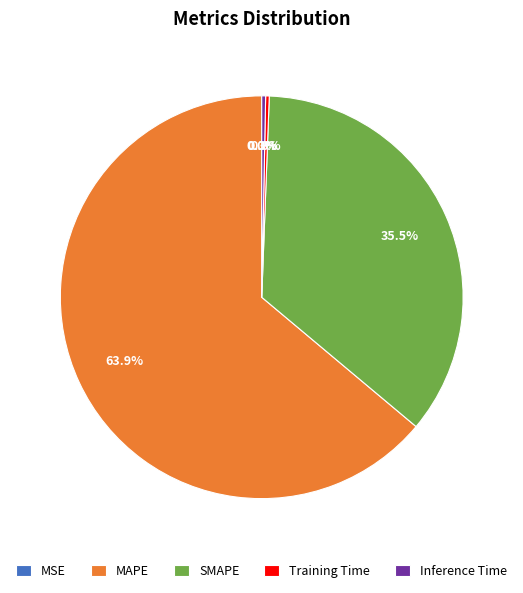

Is there any slice that represents more than half of the pie?

Yes